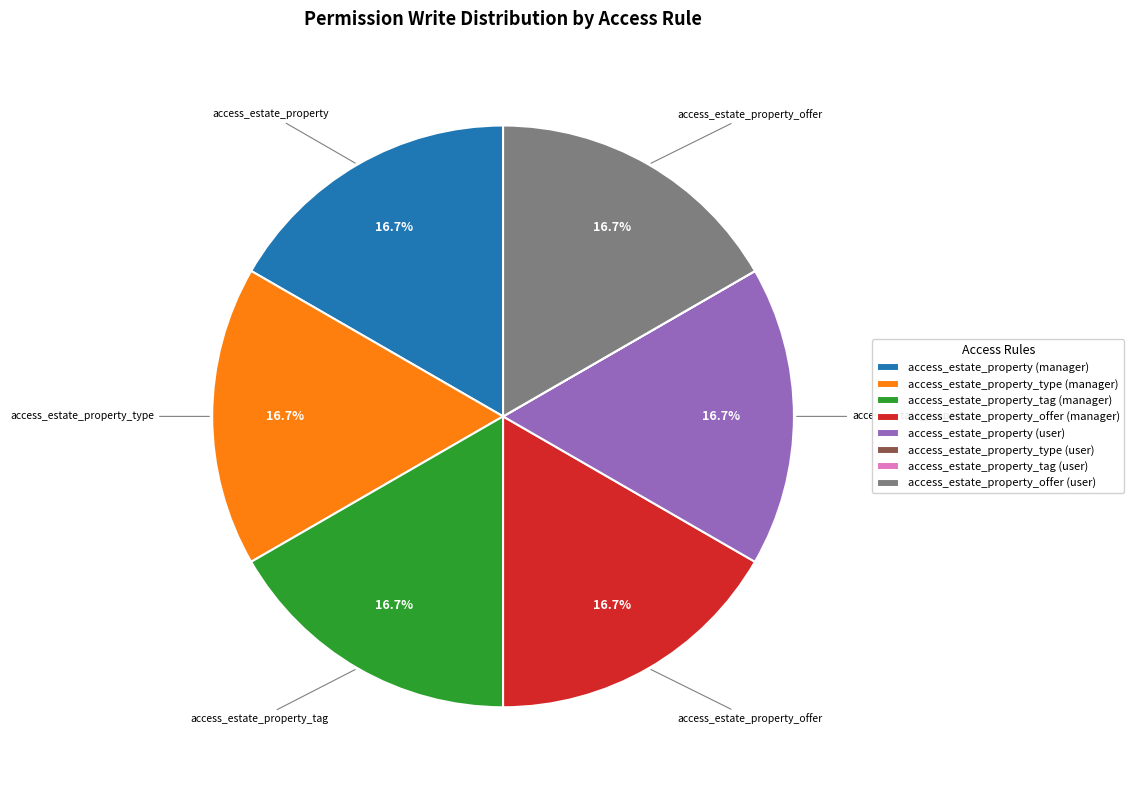

To the nearest percent, what percentage of the pie is access_estate_property_offer (manager)?

17%